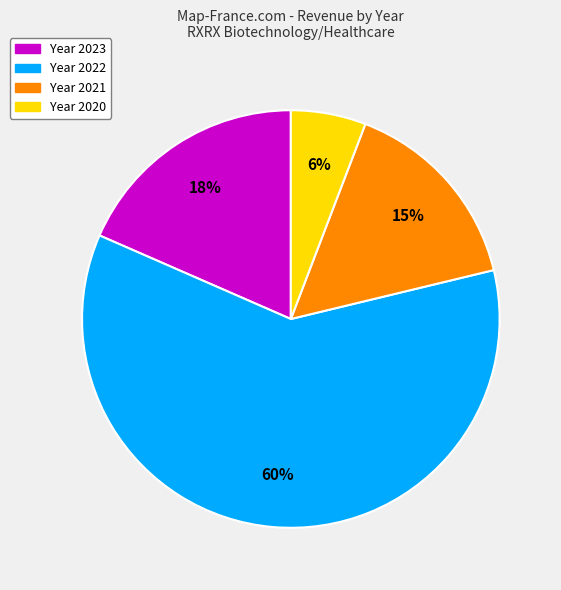

How many segments does this pie chart have?

4